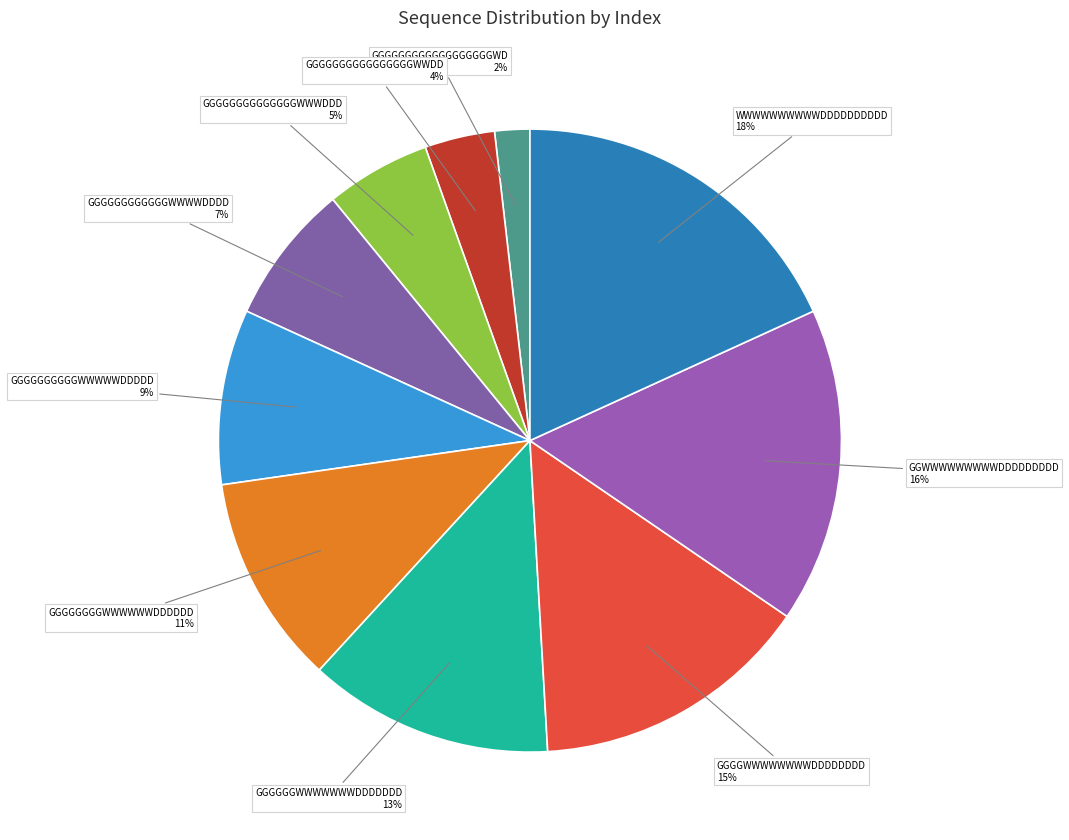

The GGGGGGWWWWWWWDDDDDDD slice represents 6% of the pie. True or false?

False